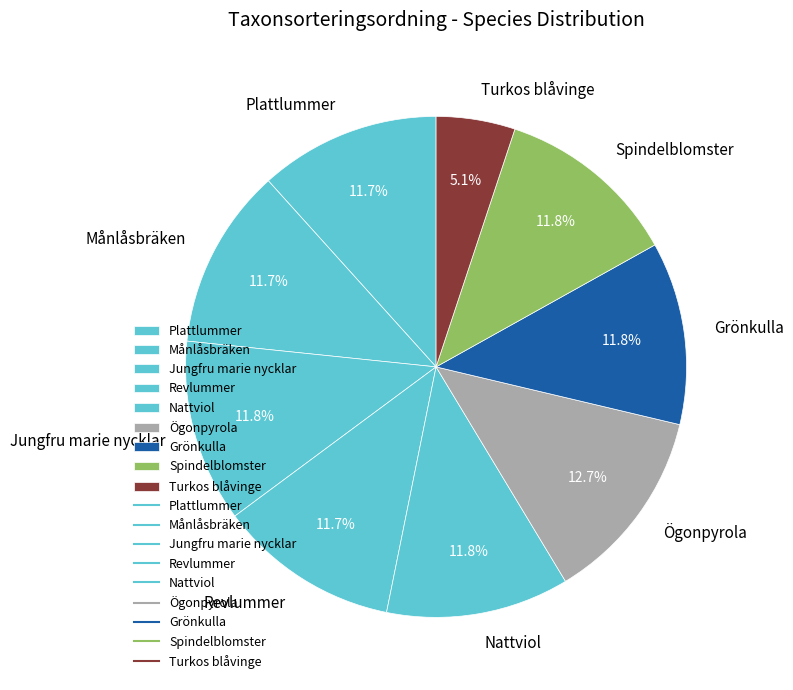

Is it true that Plattlummer is 25% of the pie?

False